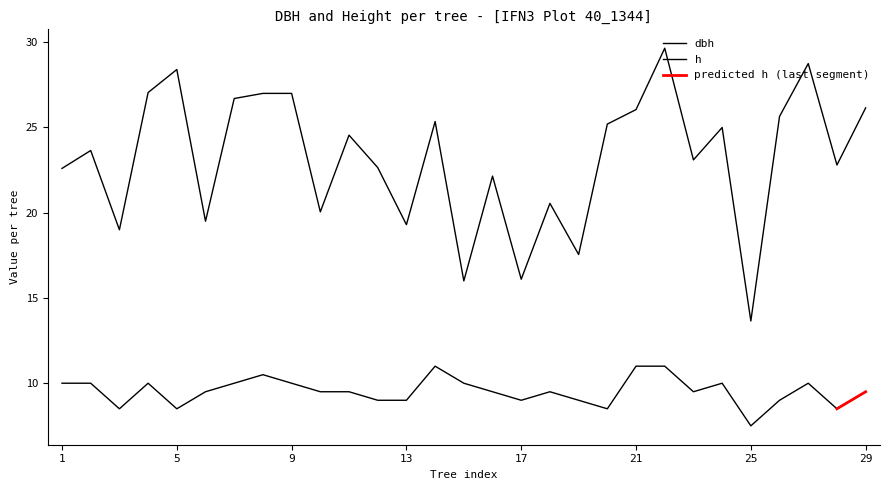

At which category is the sum across all series the highest?

22